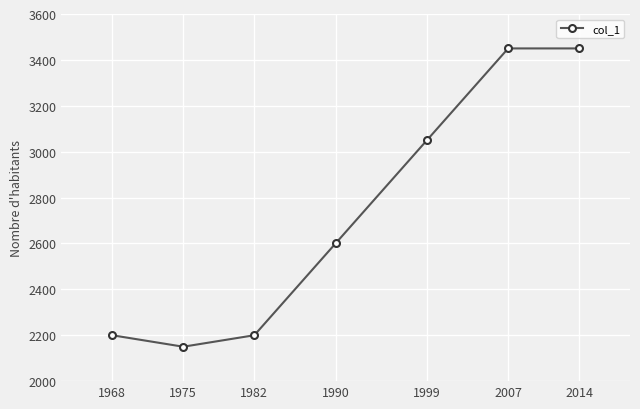

Reading left to right, extract all data points from this chart.

1968=2200	1975=2150	1982=2200	1990=2600	1999=3050	2007=3450	2014=3450